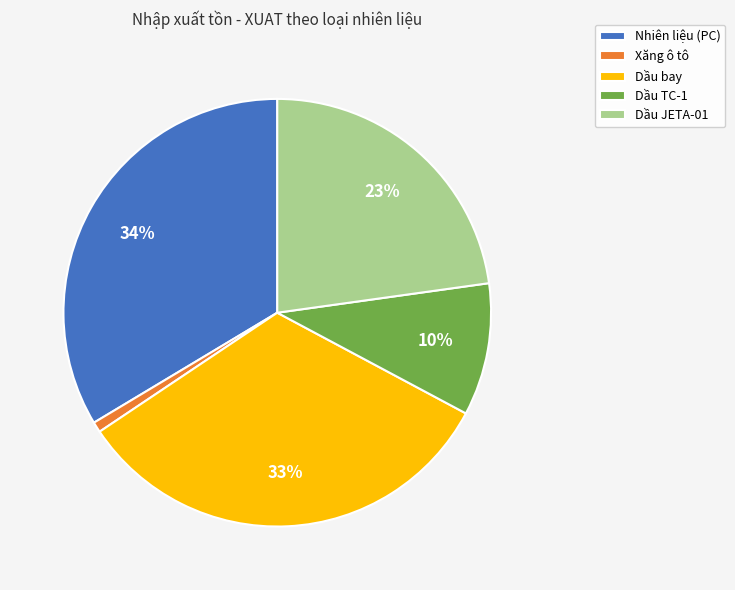

To the nearest percent, what portion does Xăng ô tô represent?

1%